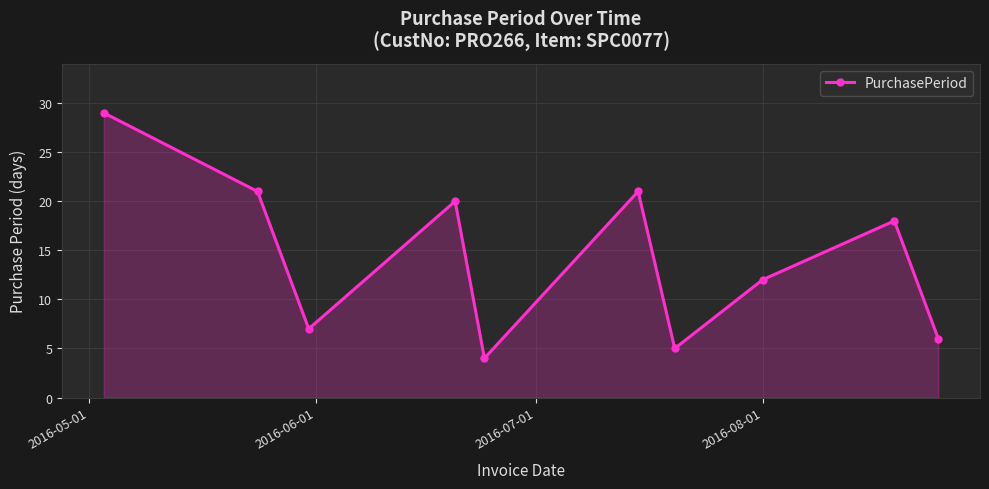

What is the average value?

14